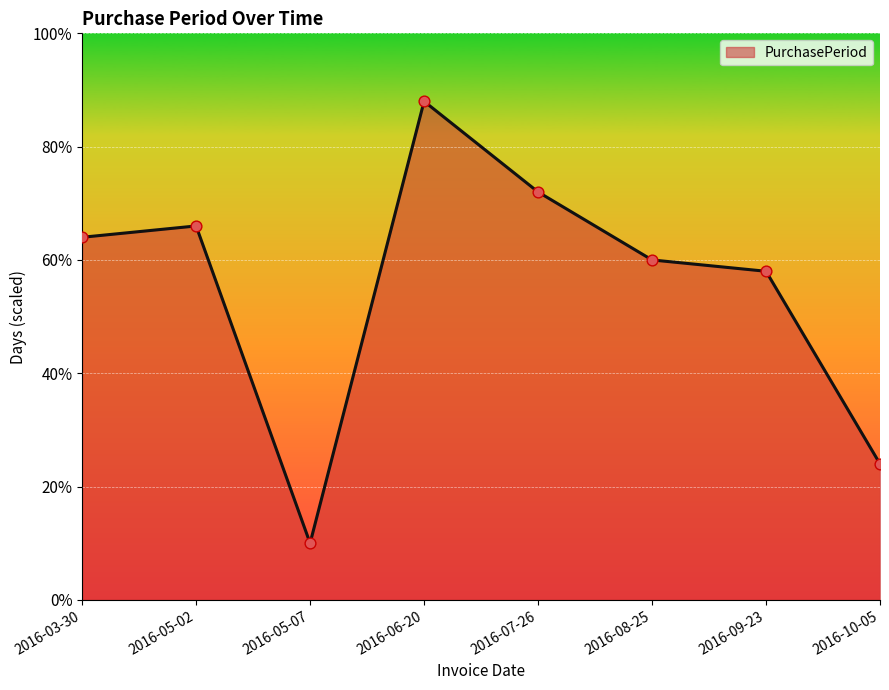

Which has a higher value, 2016-07-26 or 2016-08-25?

2016-07-26